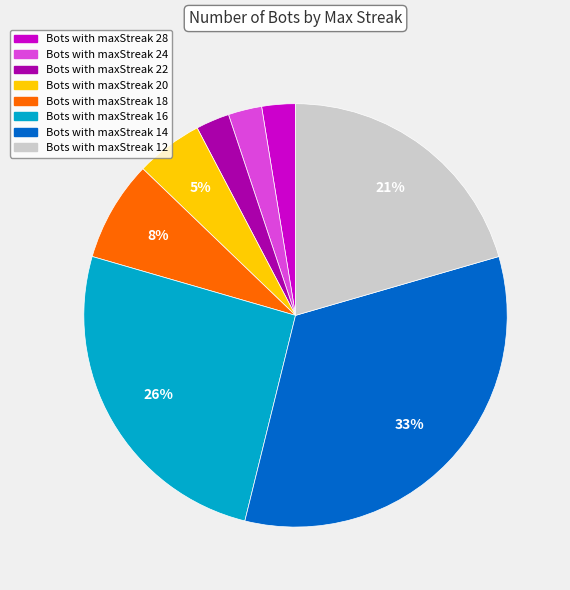

Count the number of slices in the pie.

8